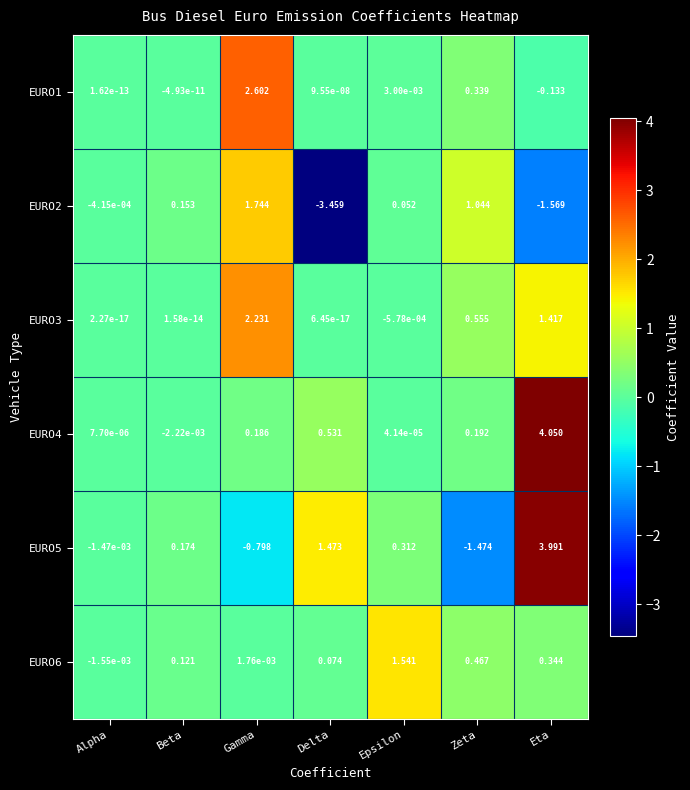

Is the value of EURO4 at Alpha greater than the value of EURO3 at Zeta?

No